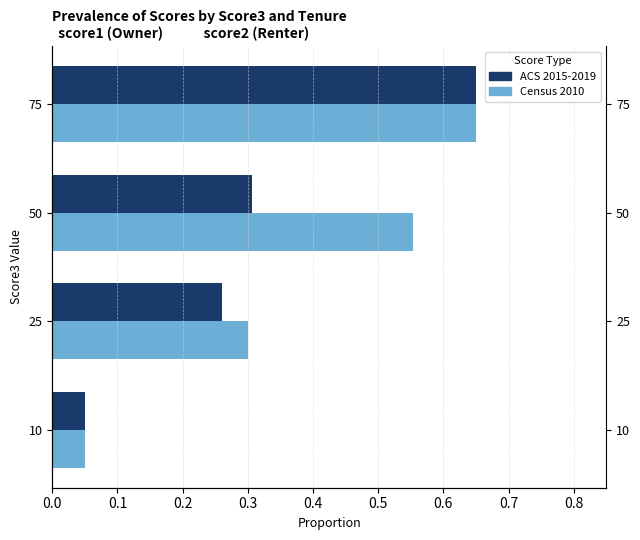

What is the sum of the score2 (Census 2010) values at 10 and 75?

0.7